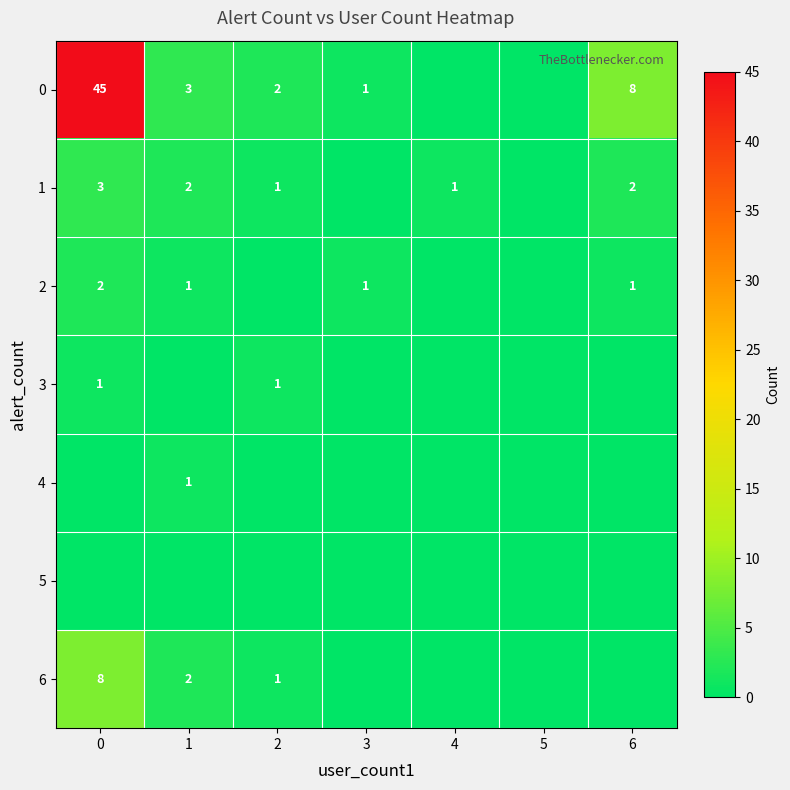

True or false: 3 has a value of 0 at 0.

False